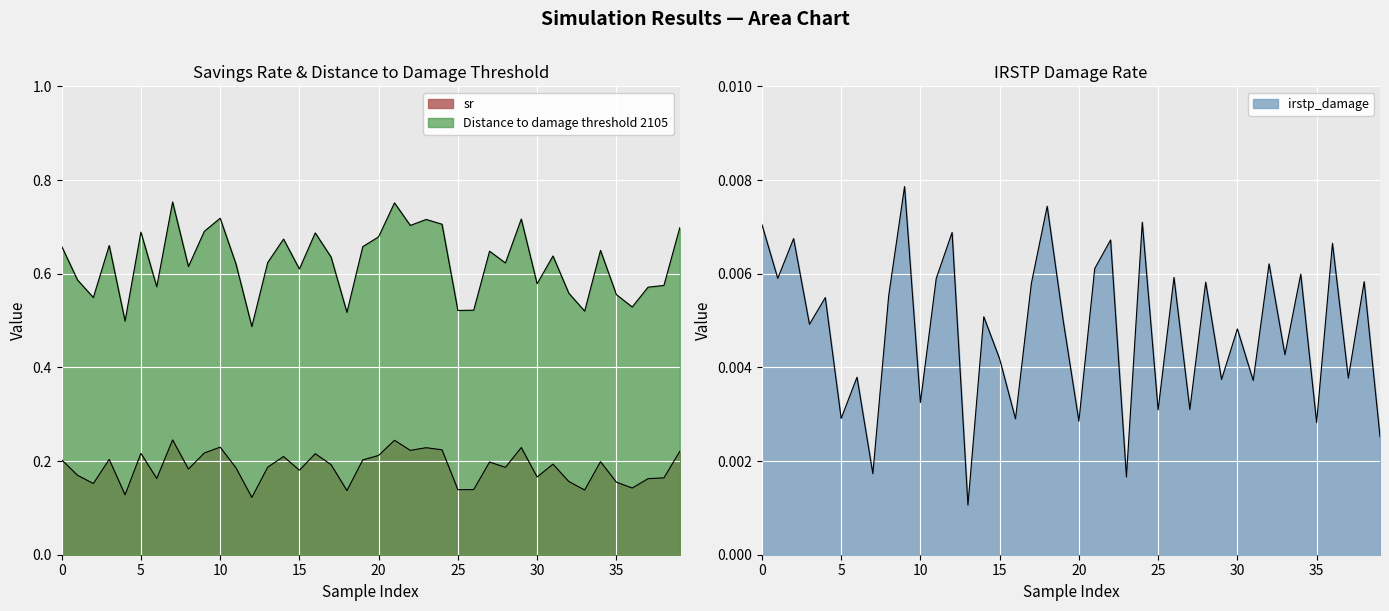

What value does the sr series have at 22?

0.2